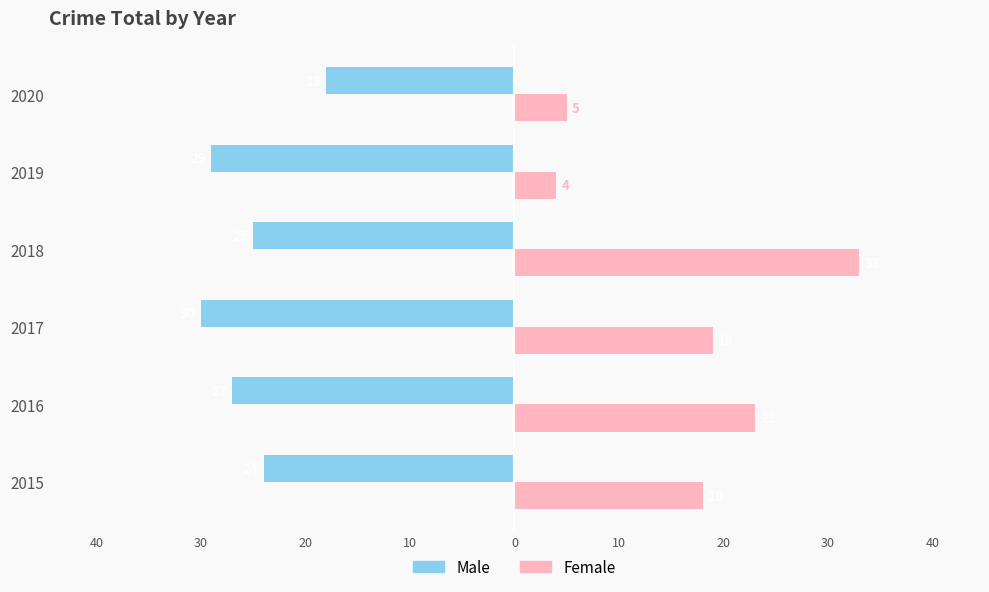

What are all the series names shown in the legend?

Male, Female